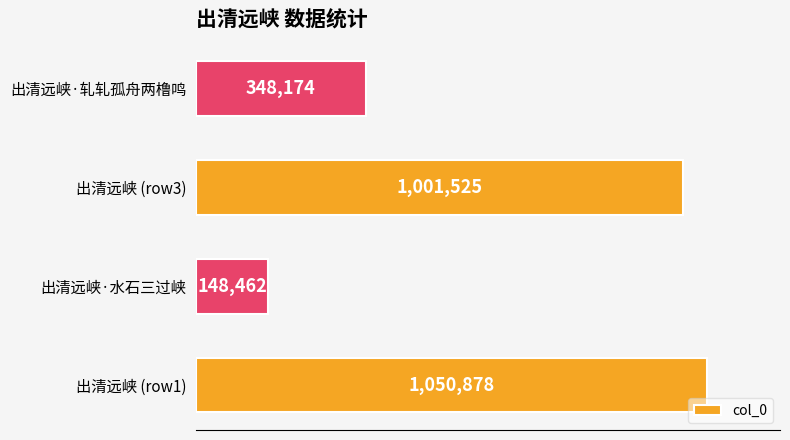

Does the chart contain any negative values?

No